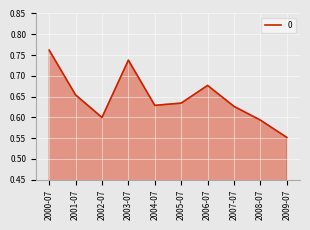

At which label is the value closest to 0?

2009-07